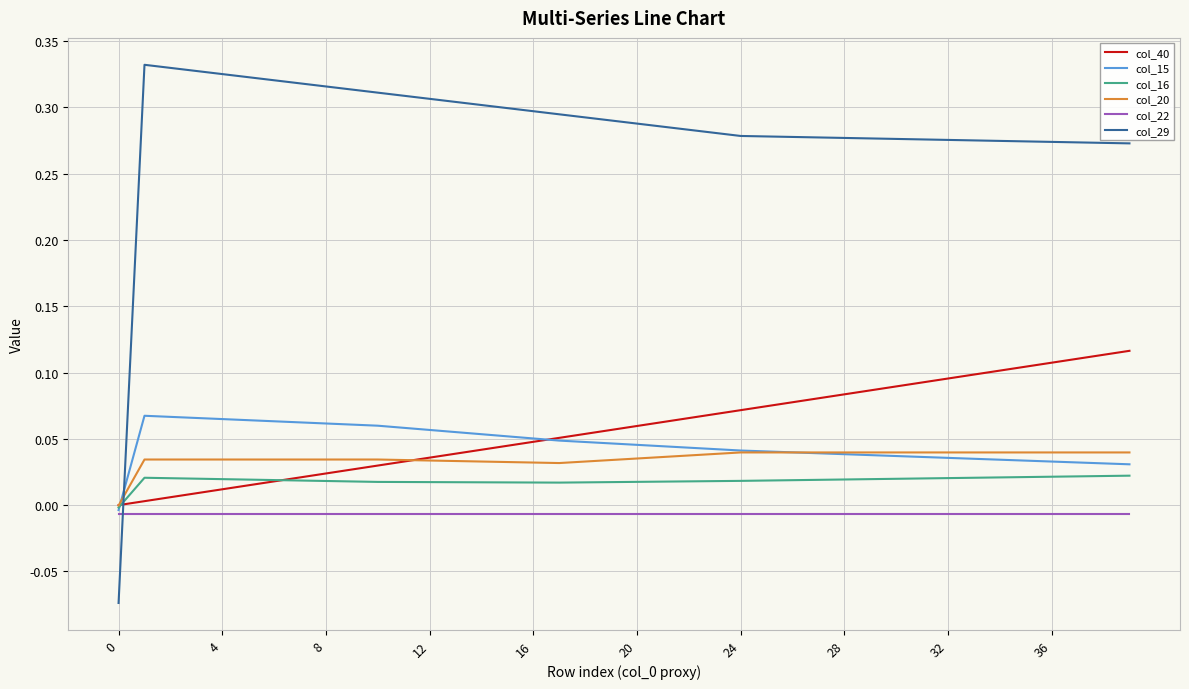

Which series has the largest total across all categories?

col_29